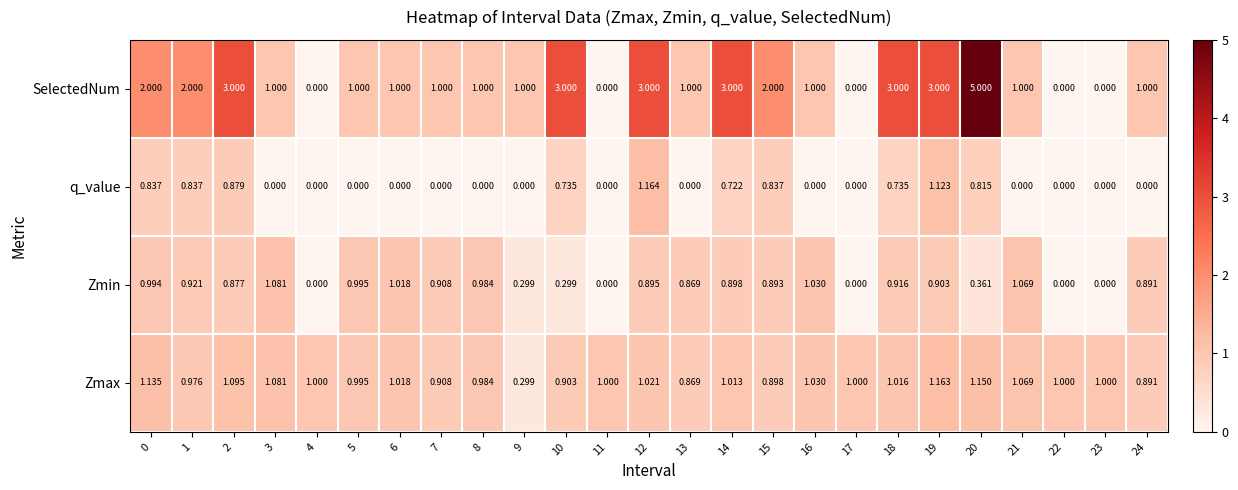

Which series has the largest range (max minus min)?

SelectedNum